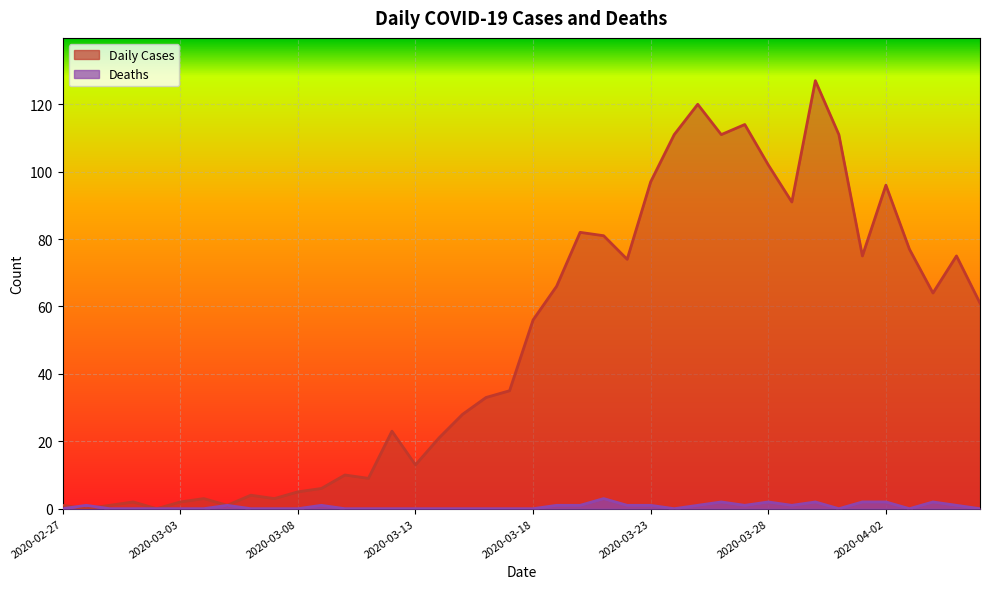

What is the maximum value shown in the chart?

127